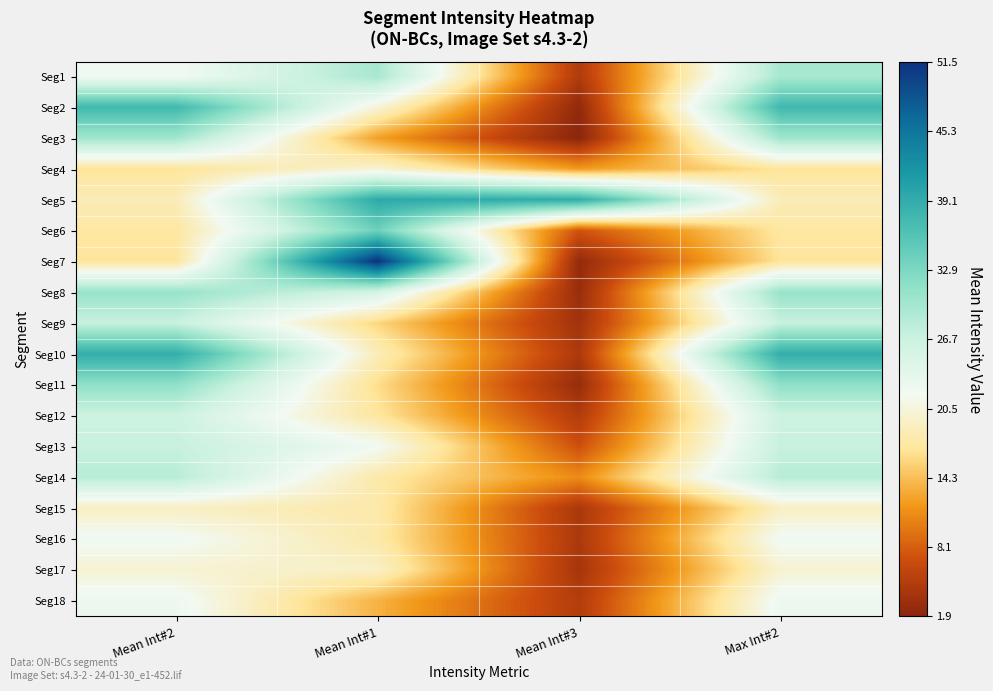

What is the total value across all series at Mean Int#2?

452.7